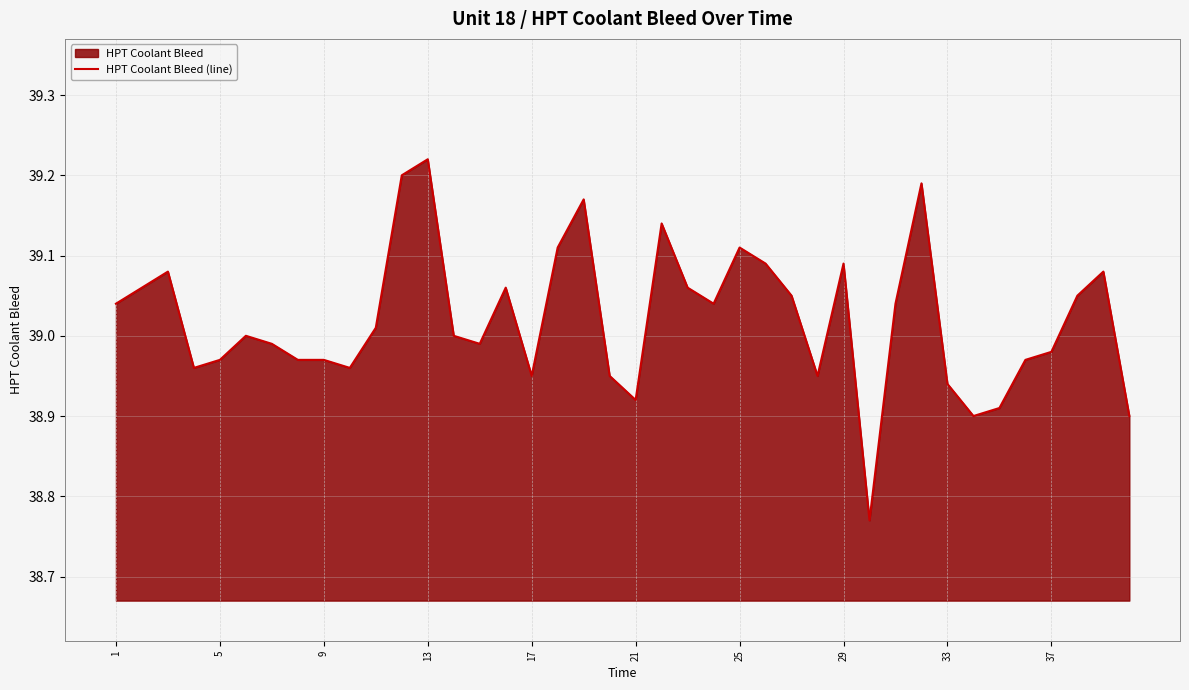

At which category does the chart reach its peak across all series?

13